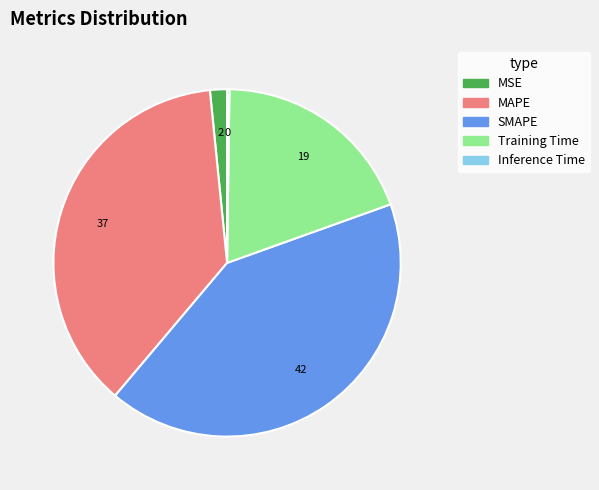

Which slice is the largest?

SMAPE